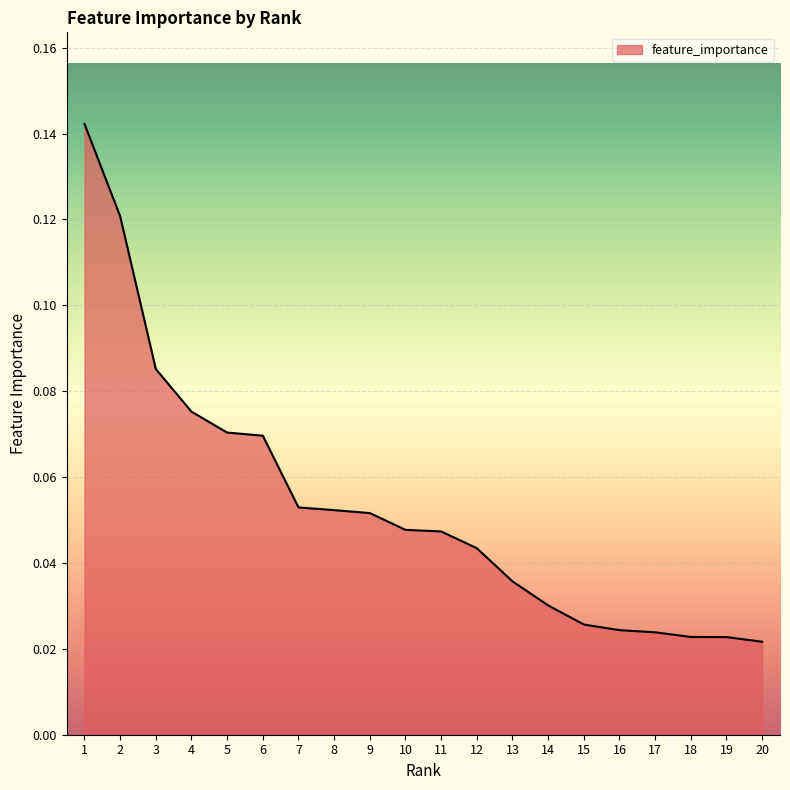

Between 6 and 12, which is larger?

6